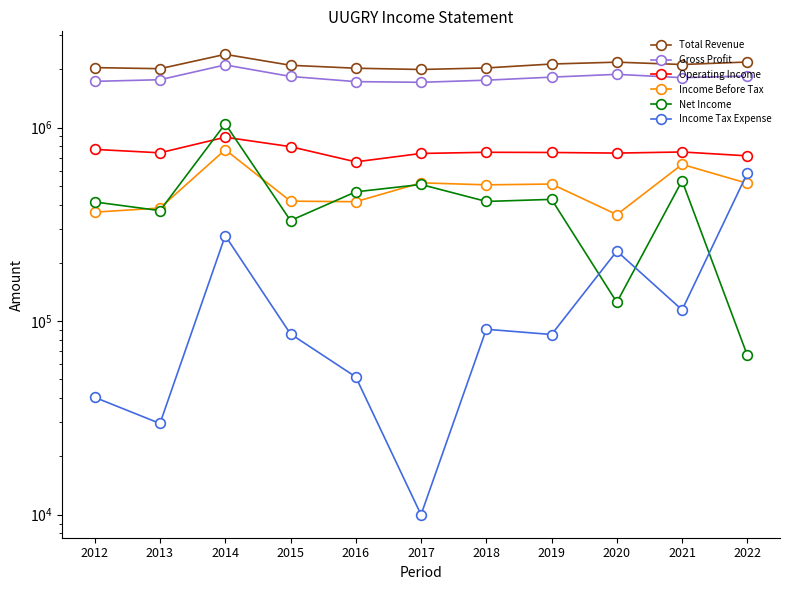

What is the lowest value of the Income Before Tax series?

355100